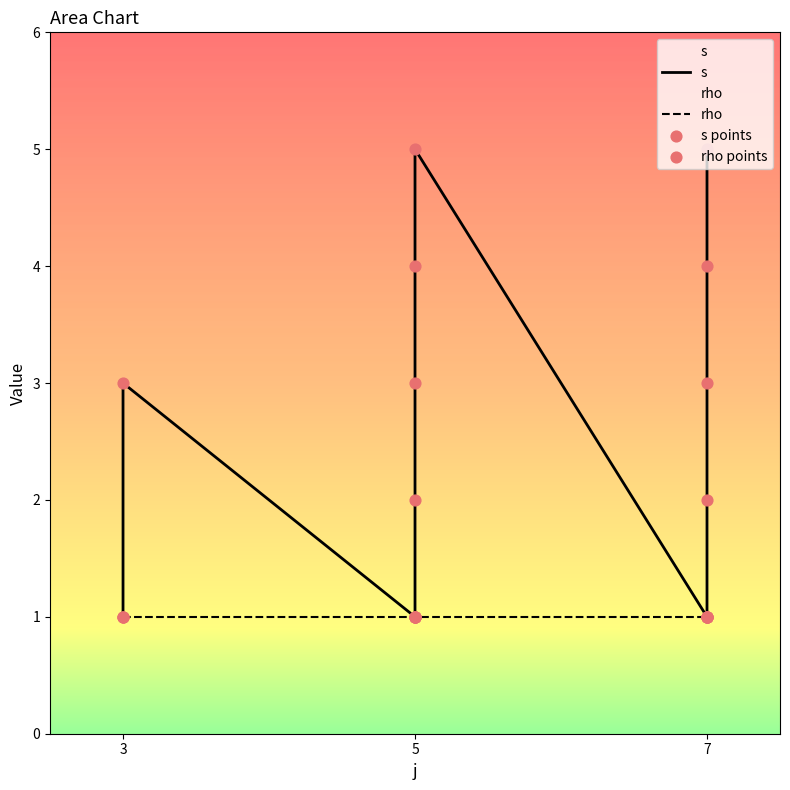

Which has a higher value, 3 or 7?

7